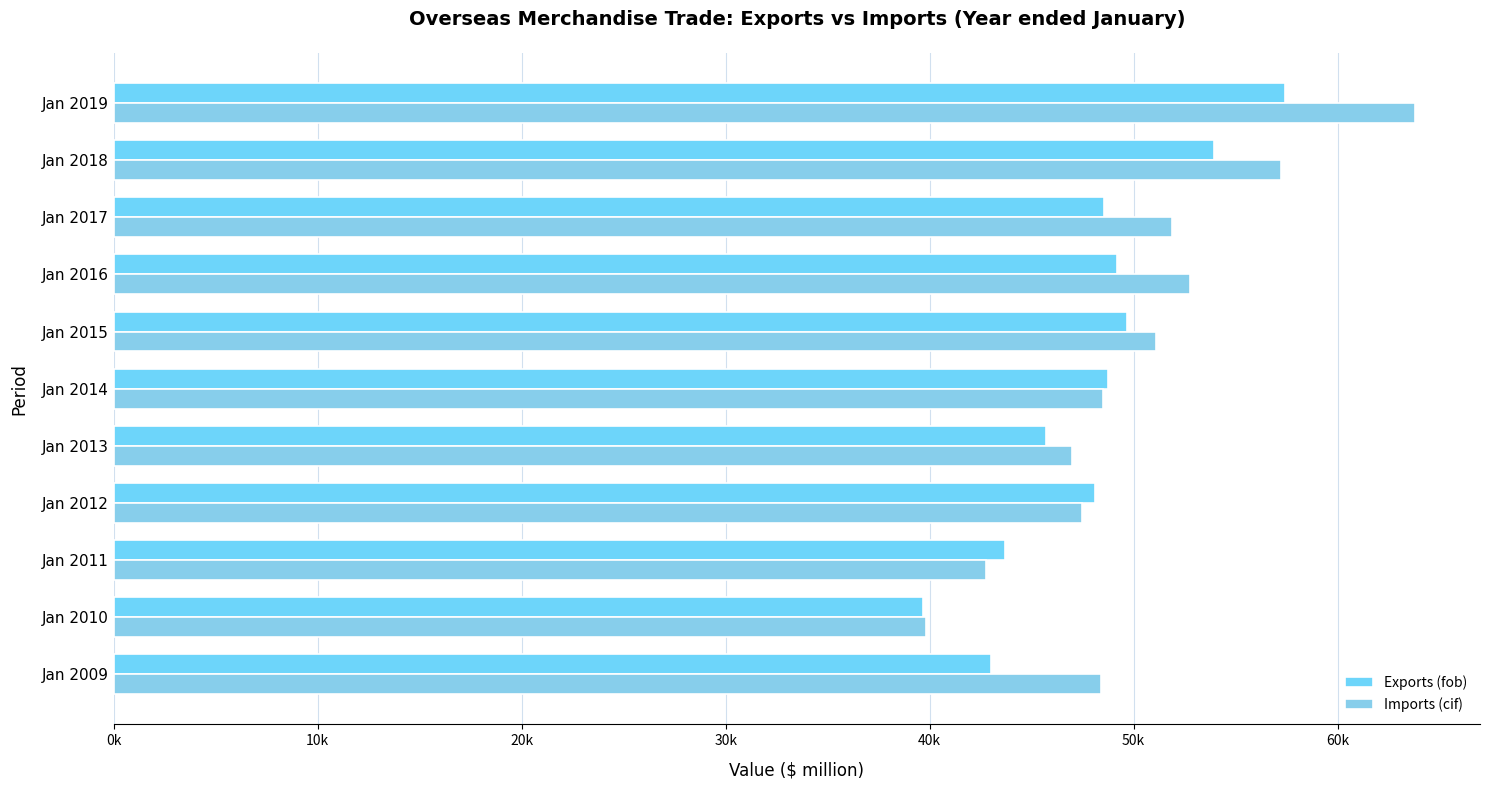

What position from the left is 10k?

2